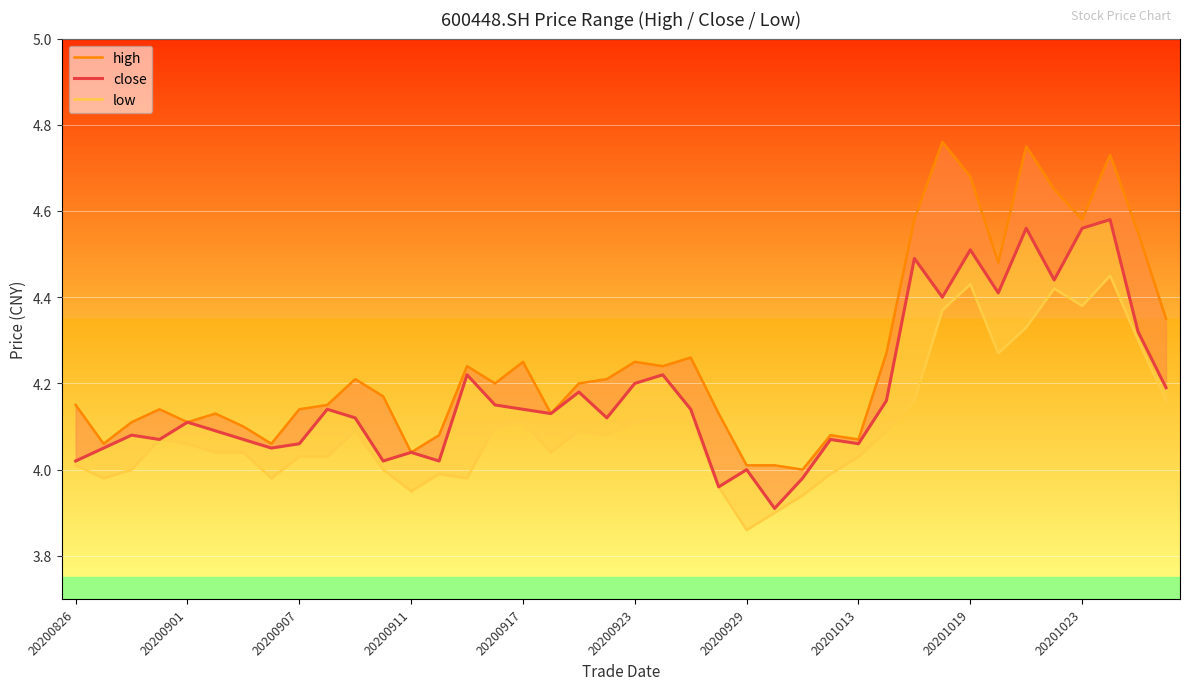

True or false: low and close cross at least once.

False